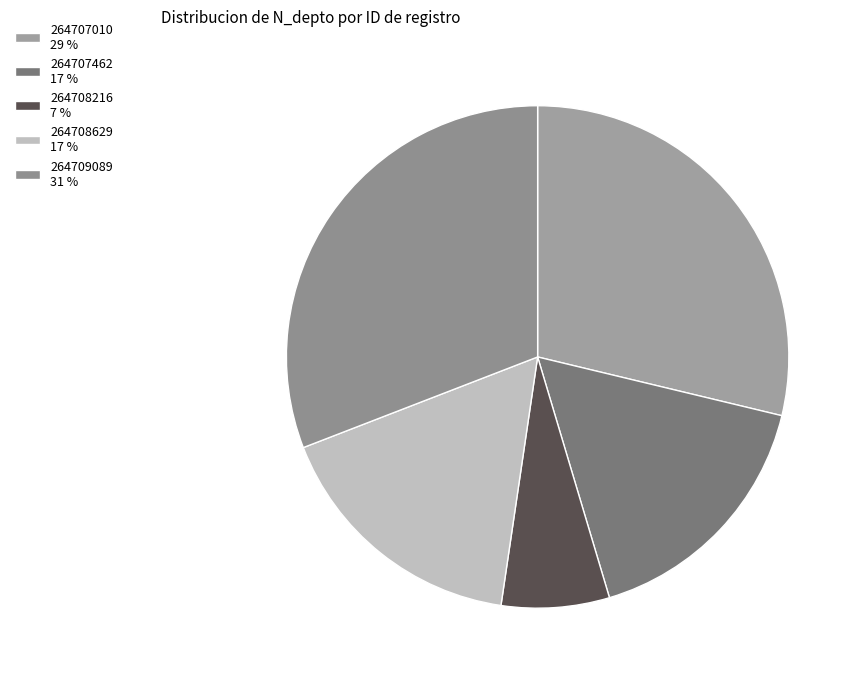

To the nearest percent, what is the difference between the 264707462 and 264709089 slice percentages?

14%